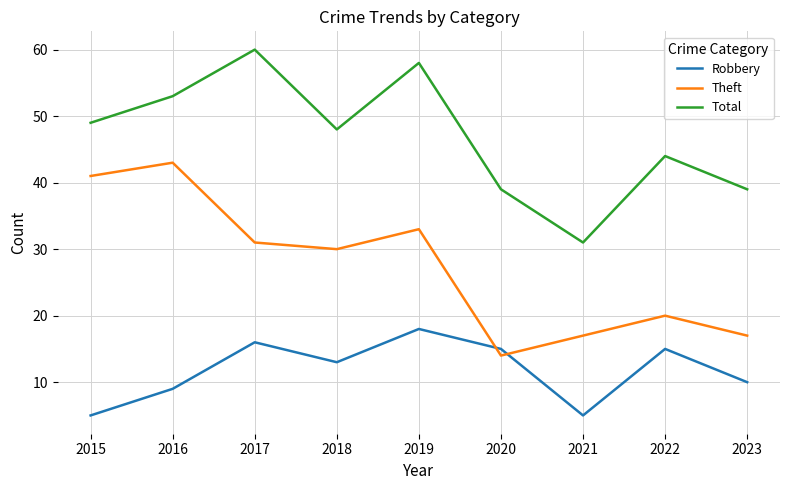

What is the difference between the Total values at 2018 and 2023?

9